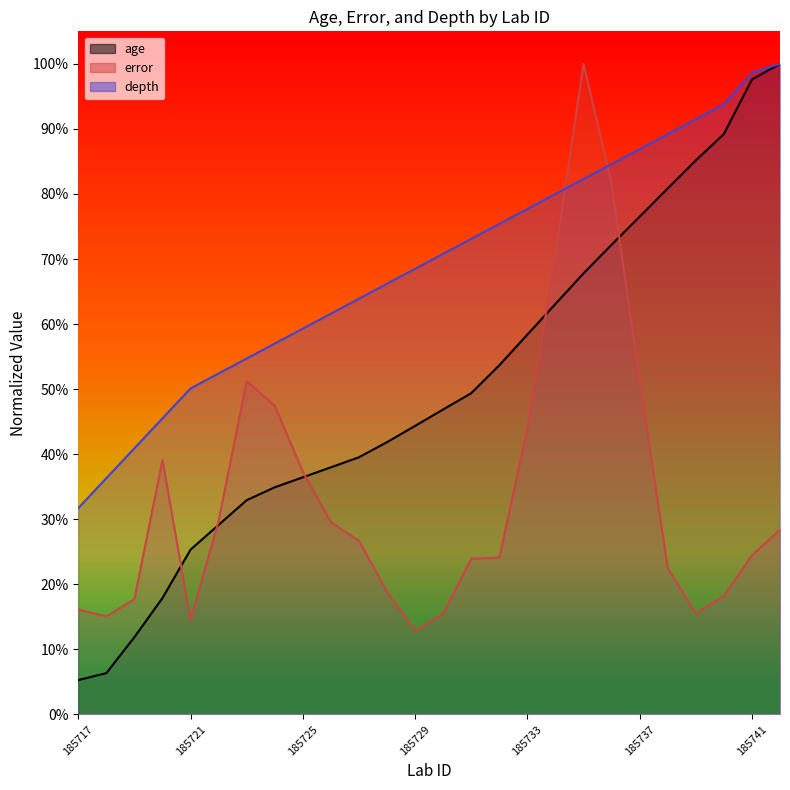

Which series has the widest spread of values?

age